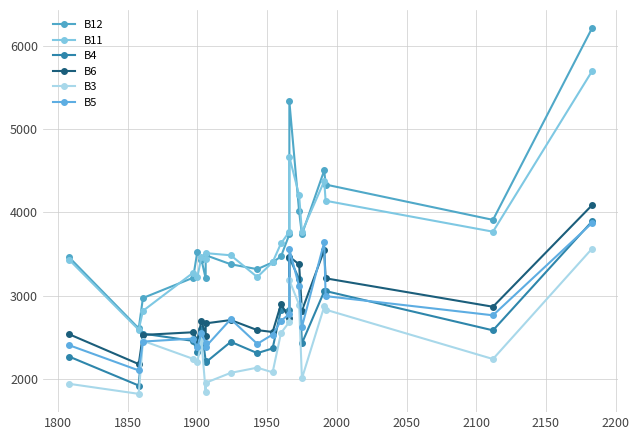

Reading right to left, transcribe all the data shown in this chart.

B12: 6216	3911	4336	4507	3736	4013	5337	3737	3471	3400	3318	3377	3486	3206	3430	3527	3215	2971	2605	3462
B11: 5699	3769	4141	4377	3764	4209	4668	3769	3628	3402	3223	3485	3511	3439	3469	3218	3275	2816	2589	3433
B4: 3892	2582	3055	3051	2426	3201	3454	2822	2831	2365	2308	2444	2196	2215	2602	2319	2455	2543	1918	2267
B6: 4087	2866	3208	3548	2818	3376	3468	2727	2897	2562	2585	2706	2666	2510	2700	2461	2559	2527	2176	2536
B3: 3564	2237	2831	2869	2003	2890	3186	2684	2550	2077	2133	2071	1951	1841	2449	2201	2239	2456	1818	1939
B5: 3873	2763	2994	3642	2623	3112	3559	2777	2697	2532	2419	2717	2385	2428	2555	2376	2483	2447	2100	2404